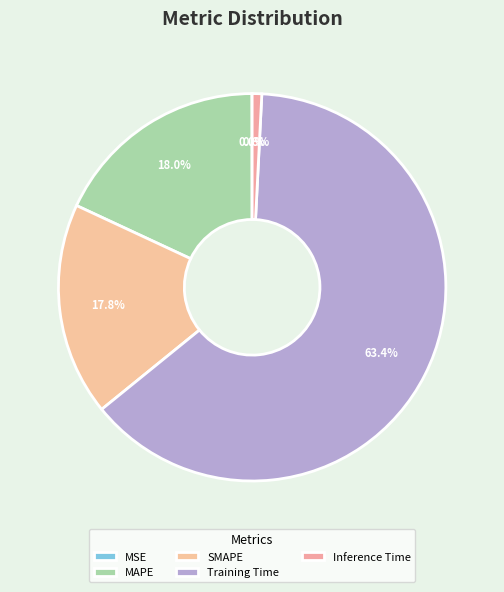

To the nearest percent, what is the difference between the largest and smallest slice percentages?

63%